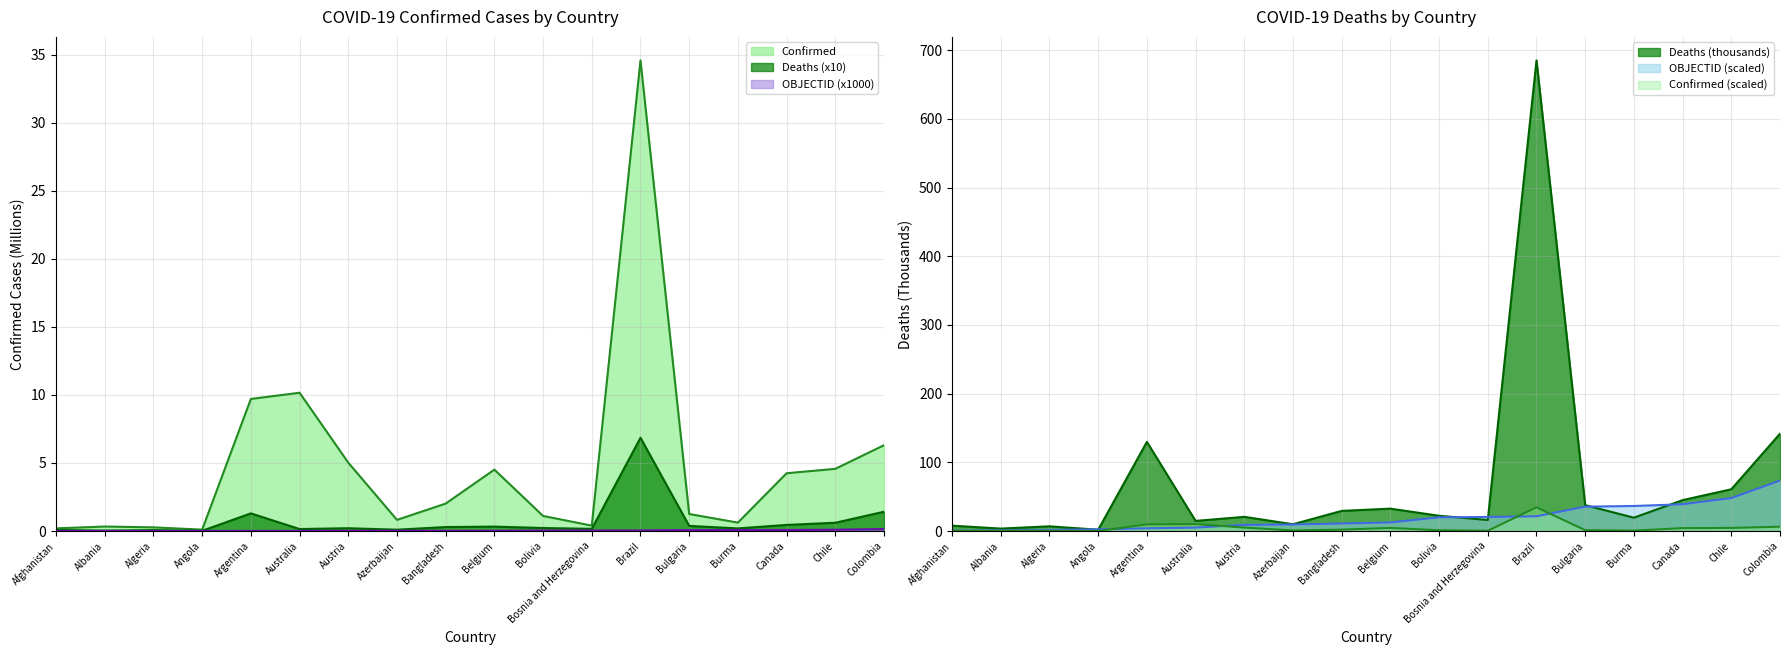

At which category is the sum across all series the highest?

Brazil